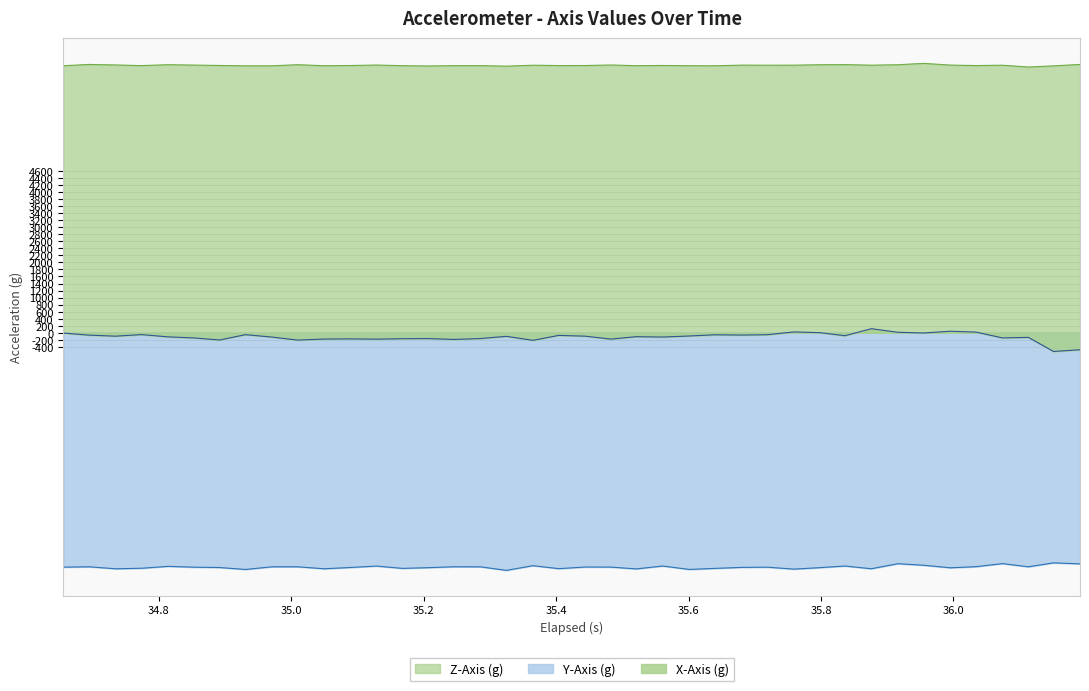

What is the highest value of the Z-Axis (g) series?

7655.8